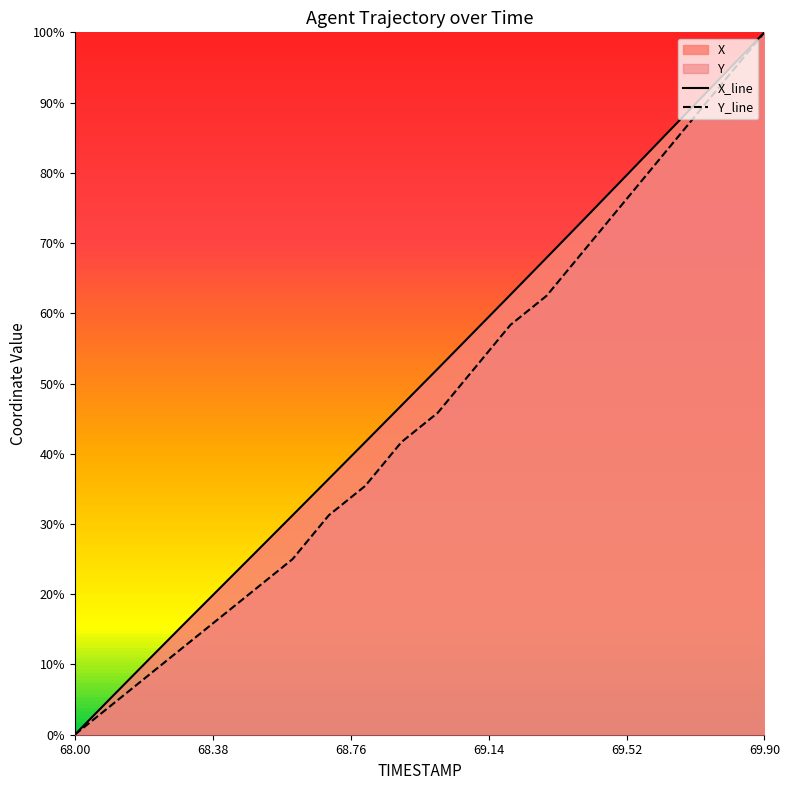

What is the average value of the Y_line series?

46.0